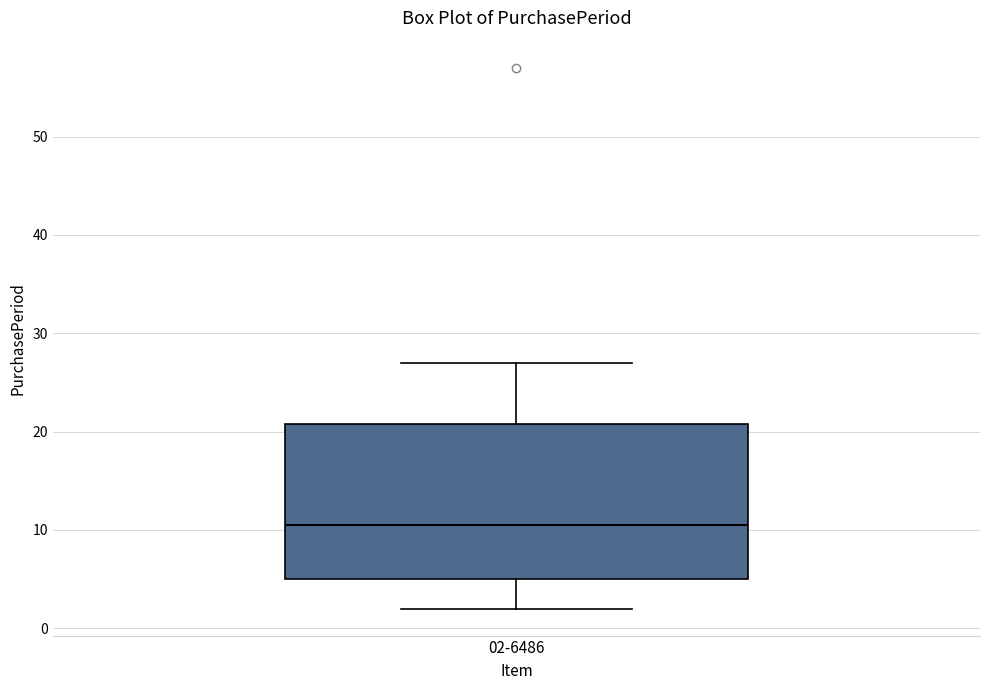

Where does the lower whisker of the box for 02-6486 end on the y-axis? The values are not printed on the chart, so give them approximately, as read against the axis.

2